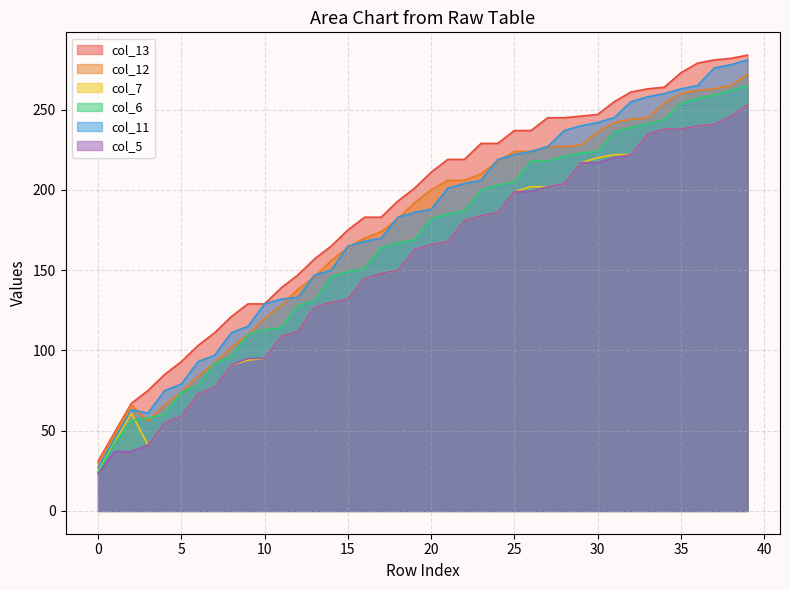

At which category is the sum across all series the highest?

39